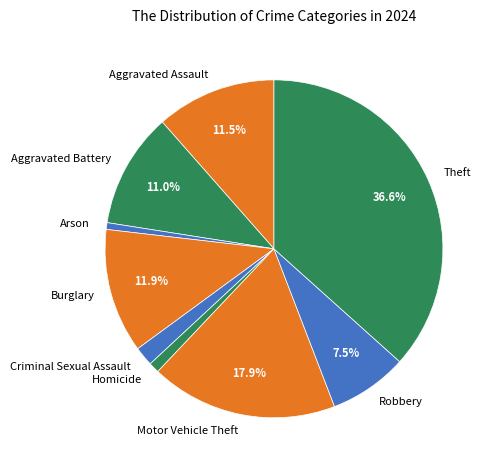

How many slices are in this pie chart?

9